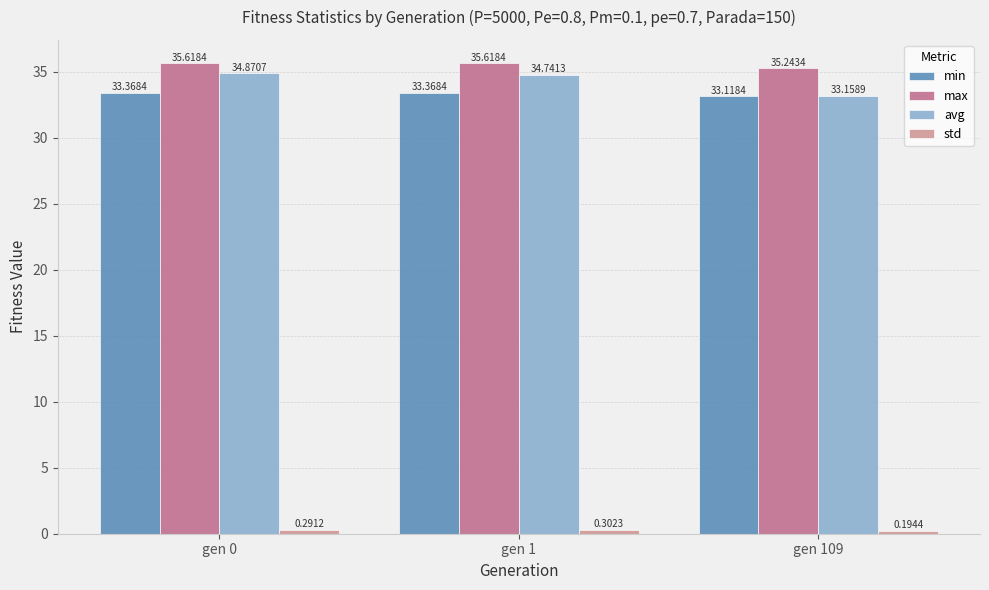

What is the approximate value of avg at gen 109?

33.2